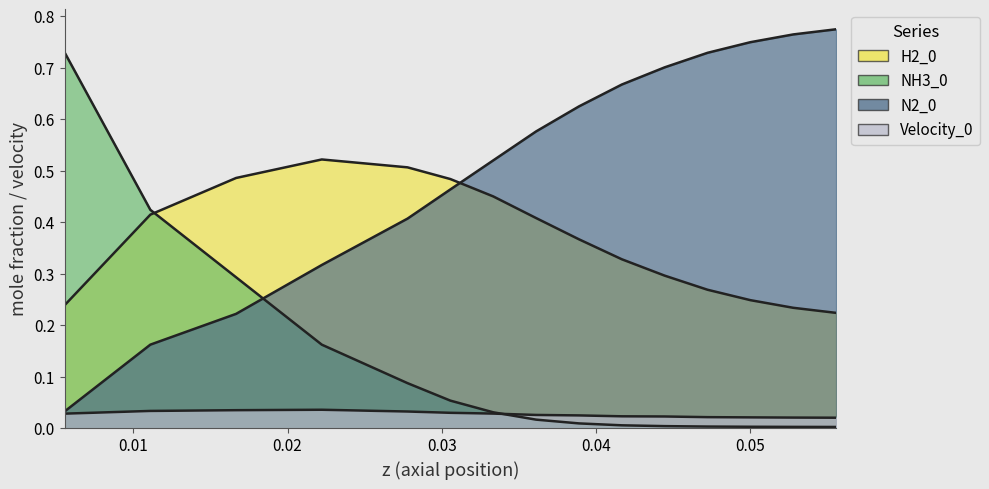

Count the number of data series in this chart.

4